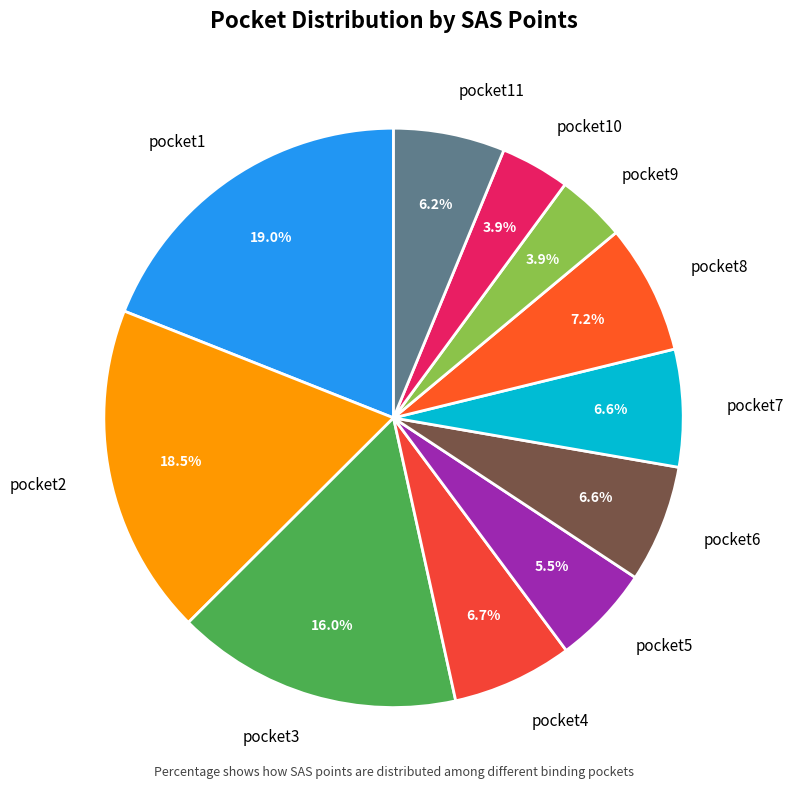

What is the total percentage of pocket2 and pocket8?

25.7%